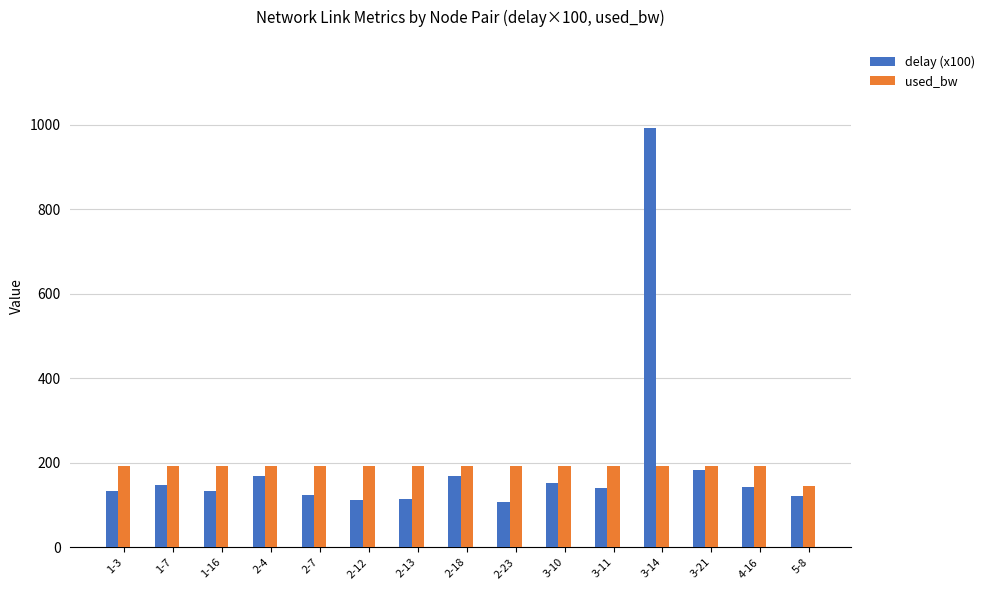

What is the value of the delay (x100) bar at the 5th from the left?

123.4